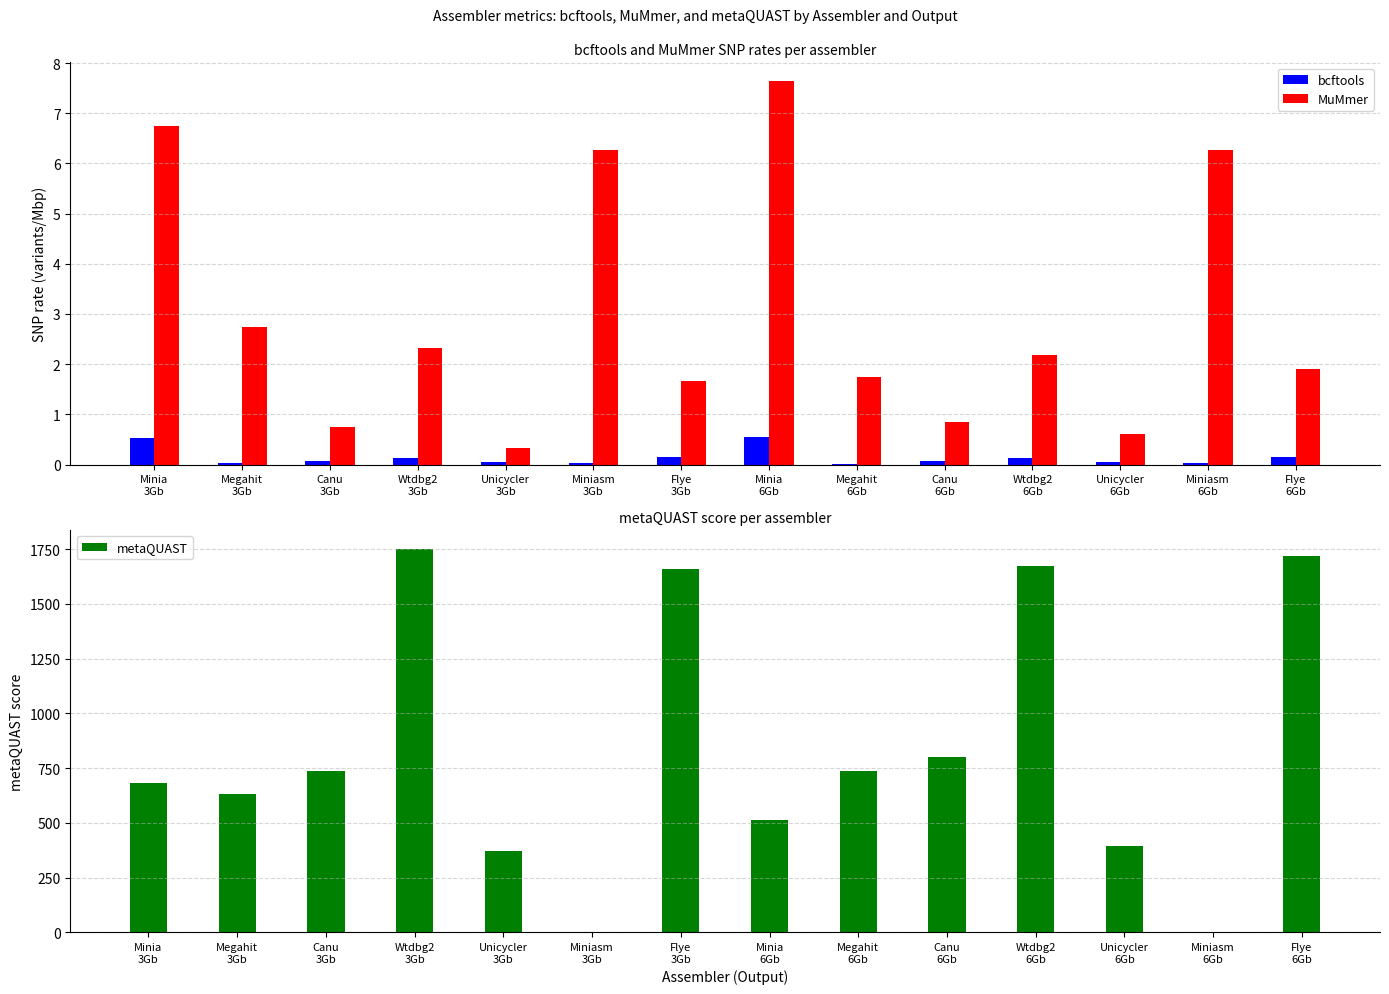

At which category does the chart reach its minimum across all series?

Miniasm
3Gb